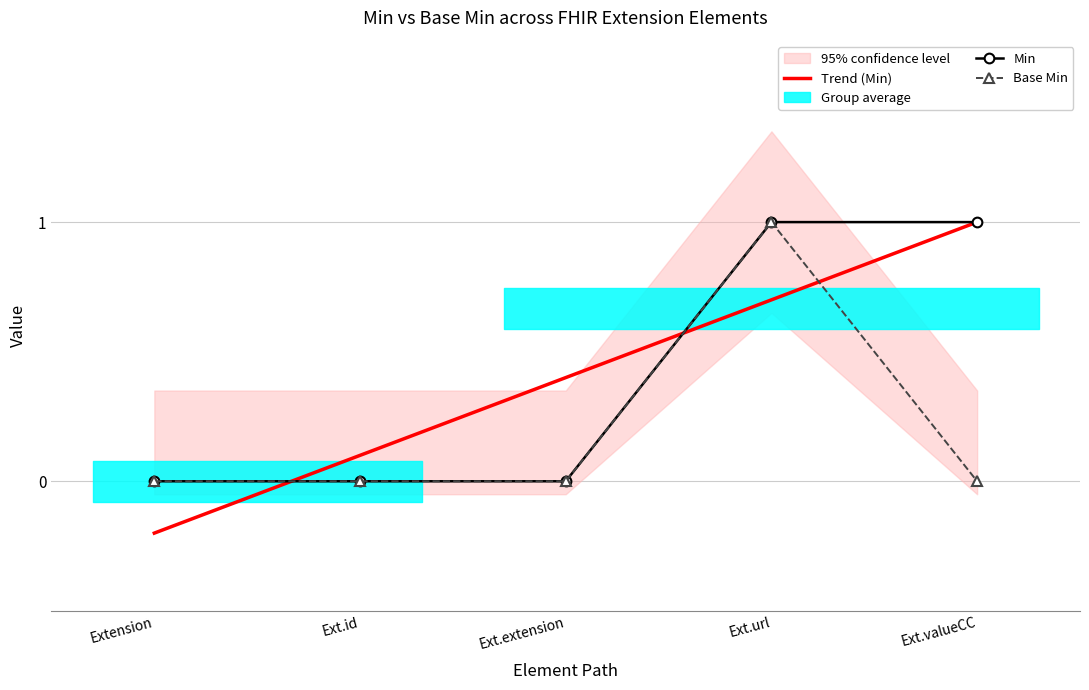

Which series changed the most between Extension.extension and Extension.url?

Min